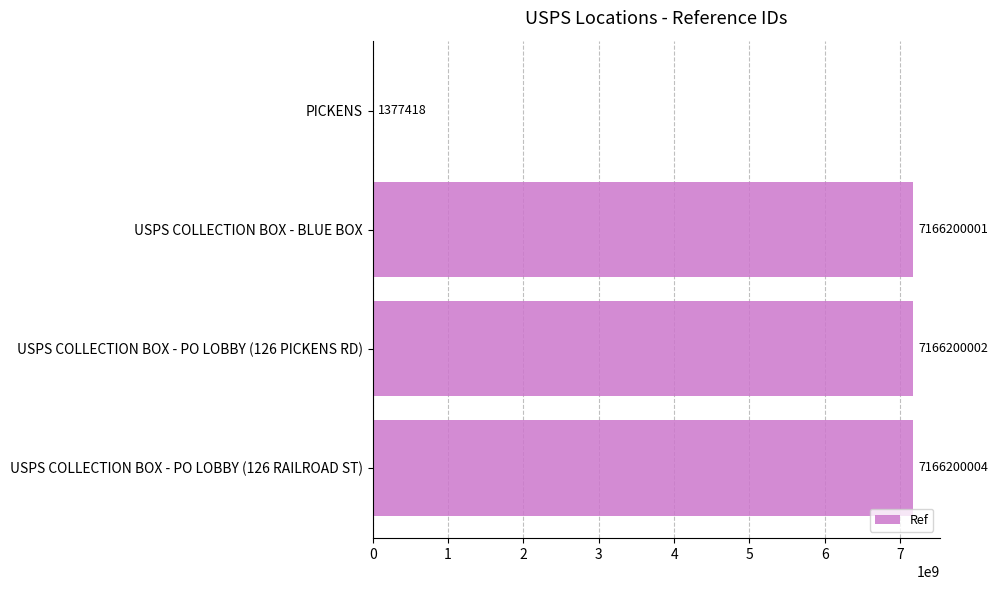

At which label is the value closest to 3583788711?

USPS COLLECTION BOX - BLUE BOX